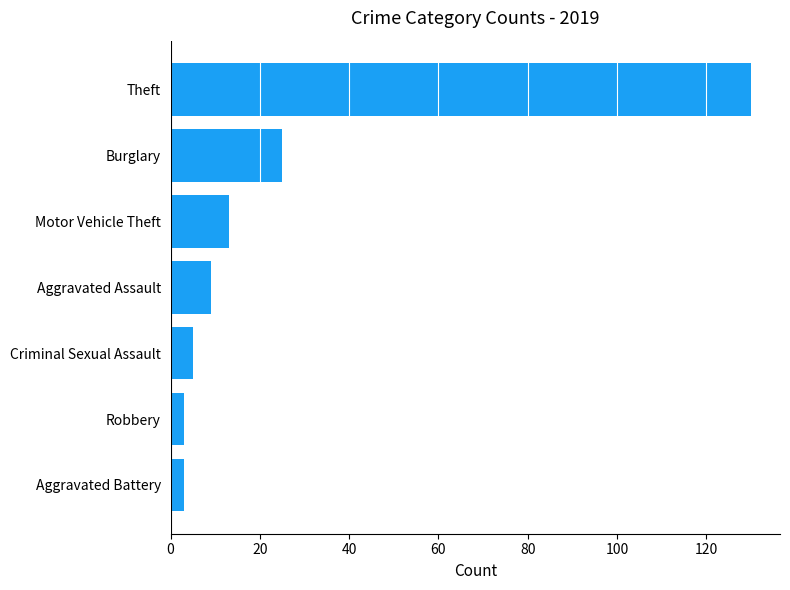

What is the minimum value shown in the chart?

3